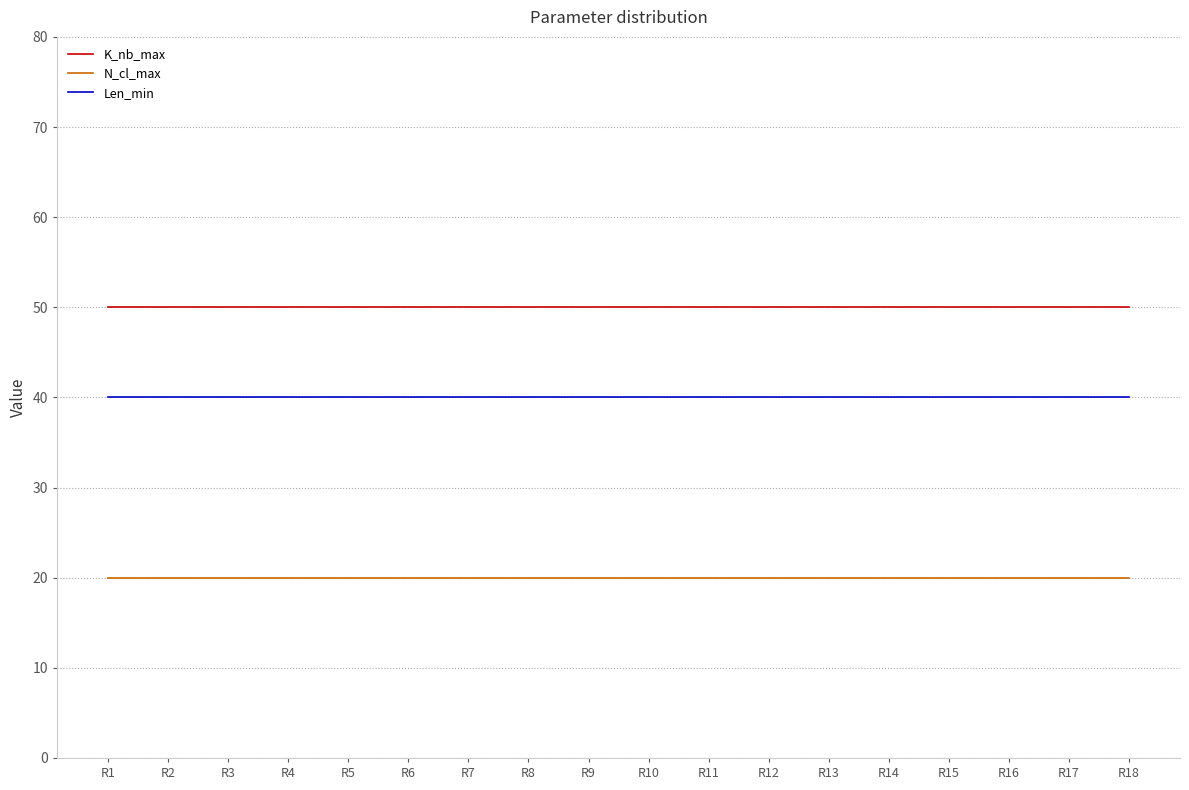

Reading left to right, extract all data points from this chart.

K_nb_max: R1=50	R2=50	R3=50	R4=50	R5=50	R6=50	R7=50	R8=50	R9=50	R10=50	R11=50	R12=50	R13=50	R14=50	R15=50	R16=50	R17=50	R18=50
N_cl_max: R1=20	R2=20	R3=20	R4=20	R5=20	R6=20	R7=20	R8=20	R9=20	R10=20	R11=20	R12=20	R13=20	R14=20	R15=20	R16=20	R17=20	R18=20
Len_min: R1=40	R2=40	R3=40	R4=40	R5=40	R6=40	R7=40	R8=40	R9=40	R10=40	R11=40	R12=40	R13=40	R14=40	R15=40	R16=40	R17=40	R18=40